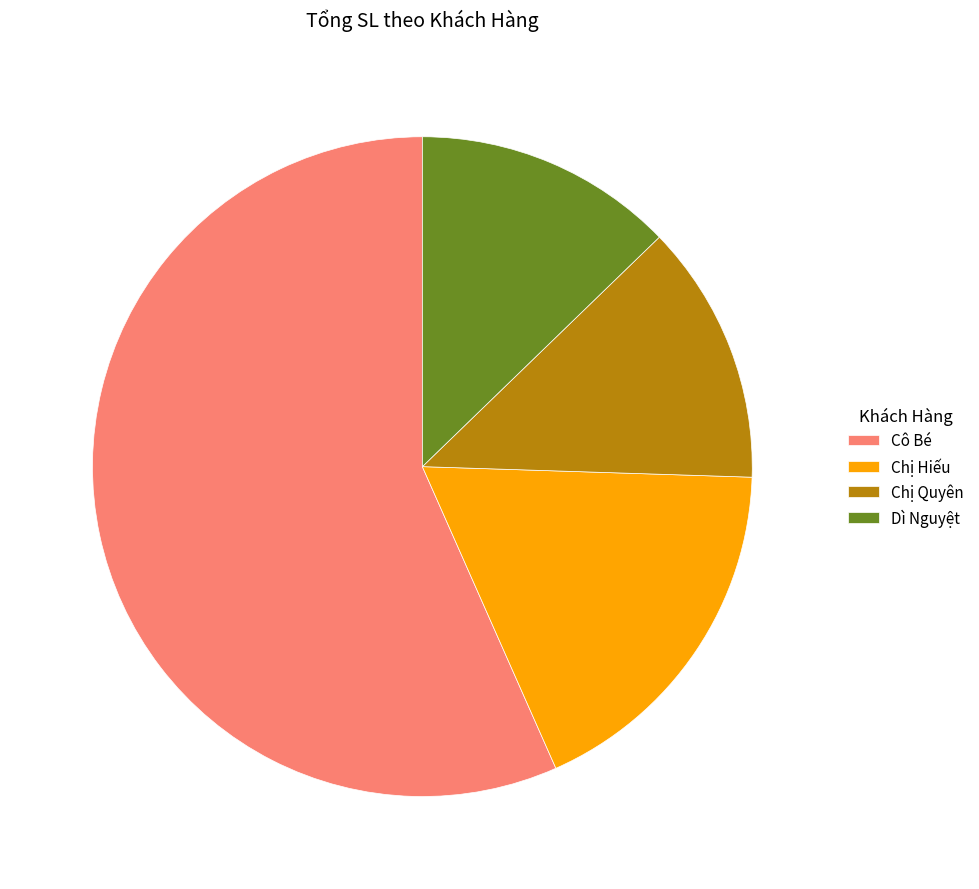

What is the largest slice in the pie chart?

Cô Bé